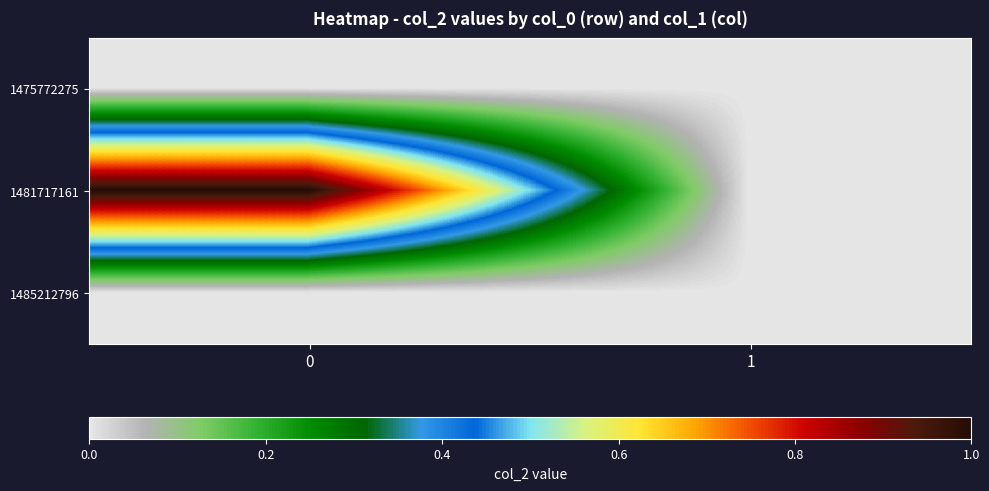

Count the number of categories in the chart.

2